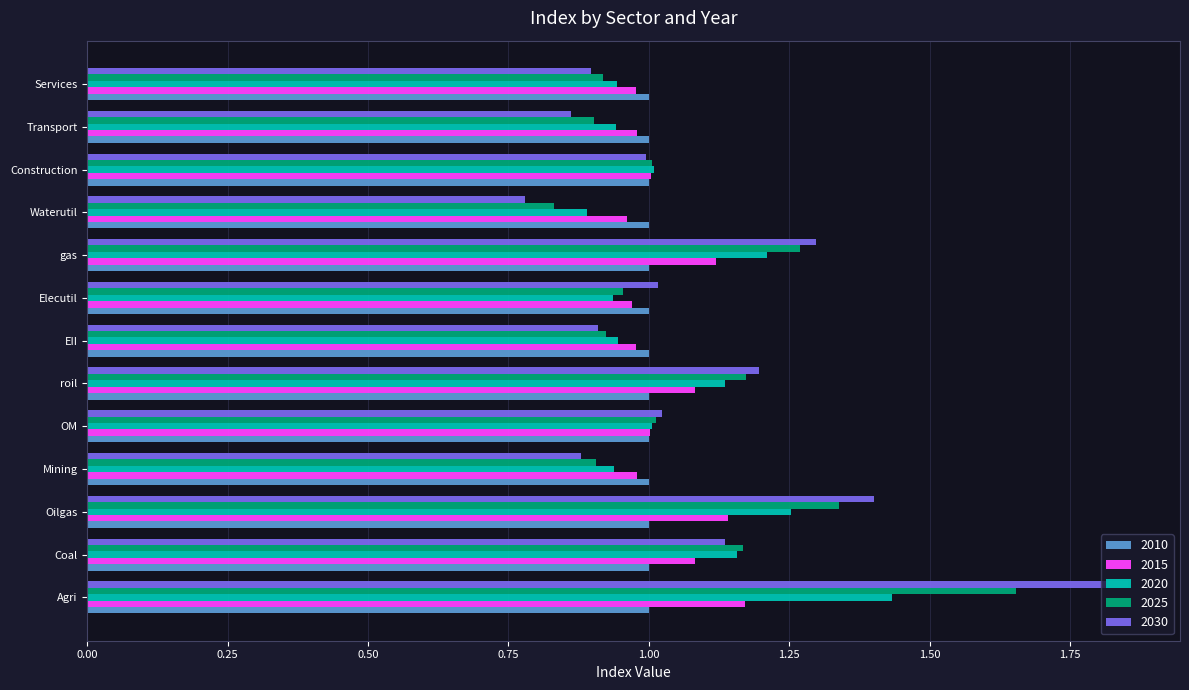

Which series changed the most between Coal and EII?

2025